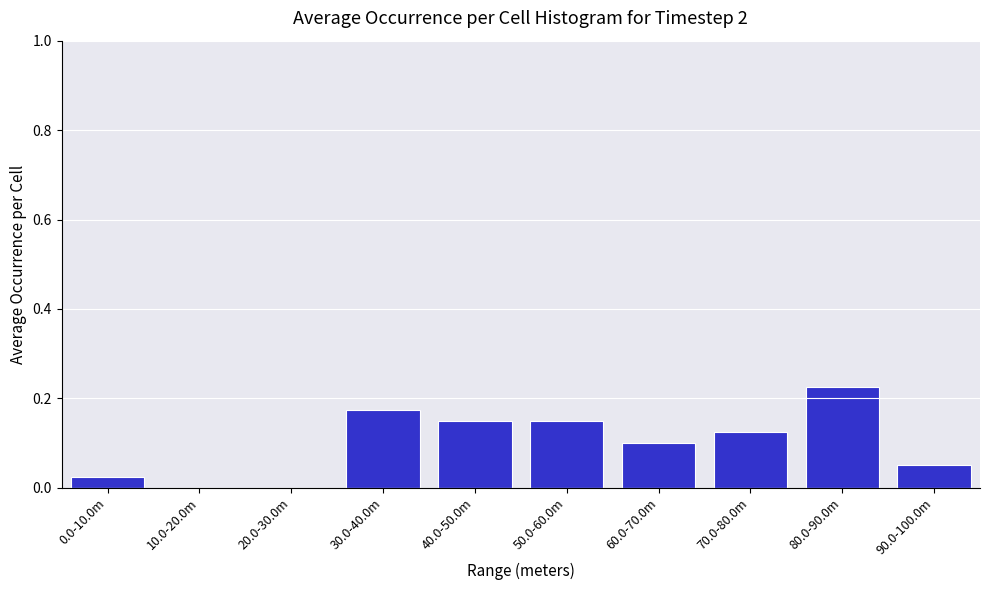

What is the sum of all values?

1.0